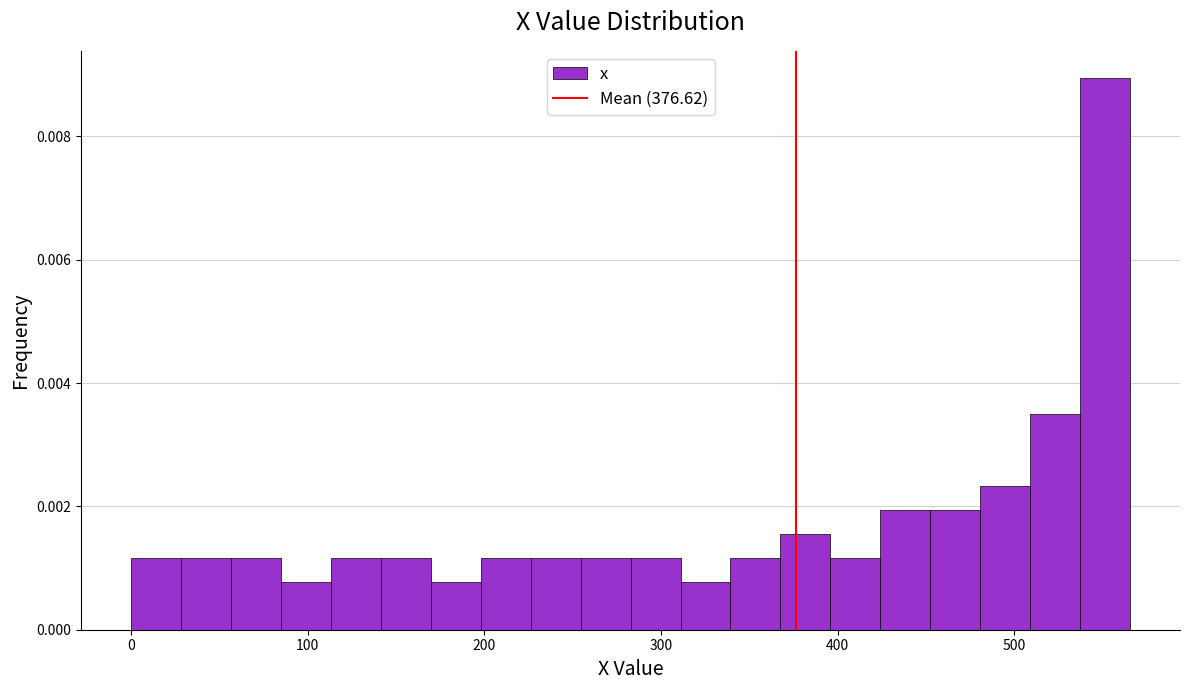

Read against the x-axis, roughly where is the centre of the tallest bar?

550